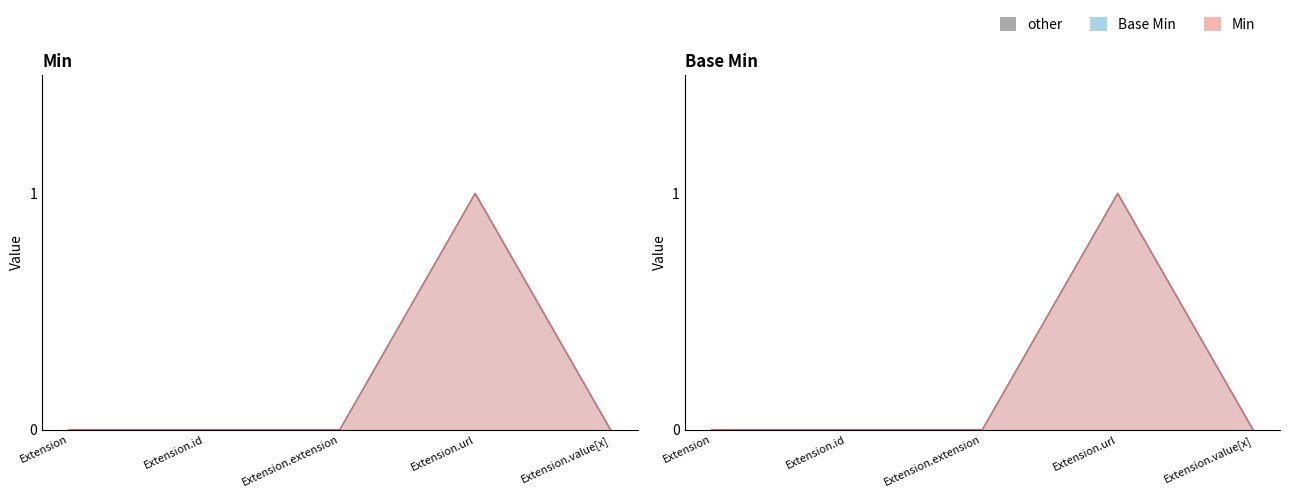

Which category has the highest value in the Min series?

Extension.url